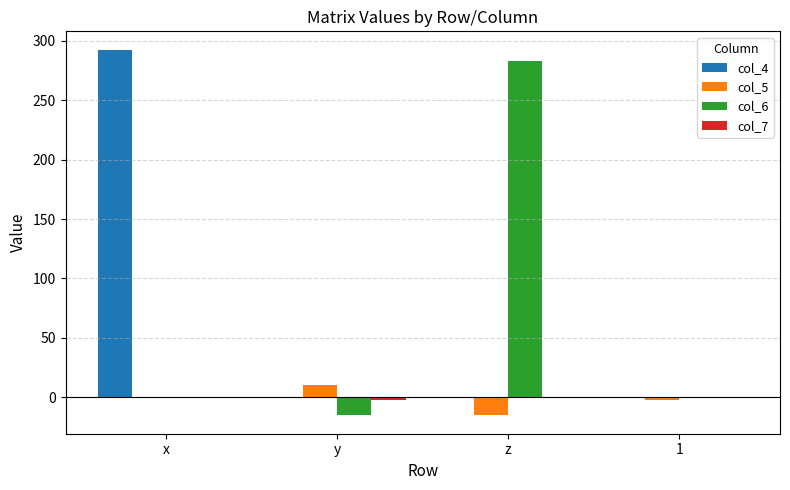

The col_4 series shows -102.9 at z. True or false?

False